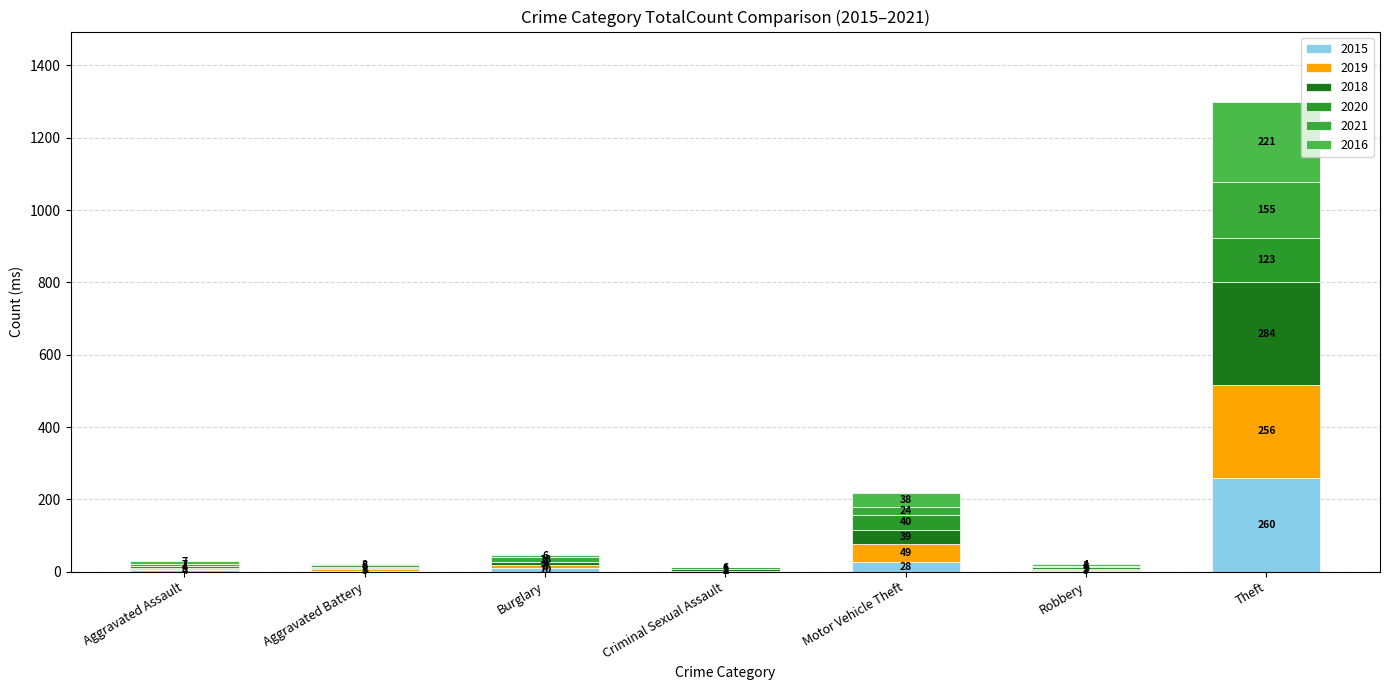

How many series are shown in this chart?

6